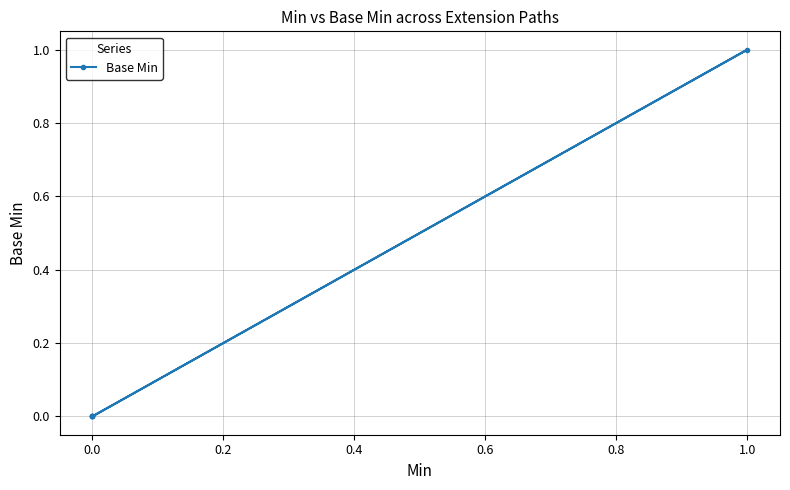

What is the difference between the maximum and minimum values?

1